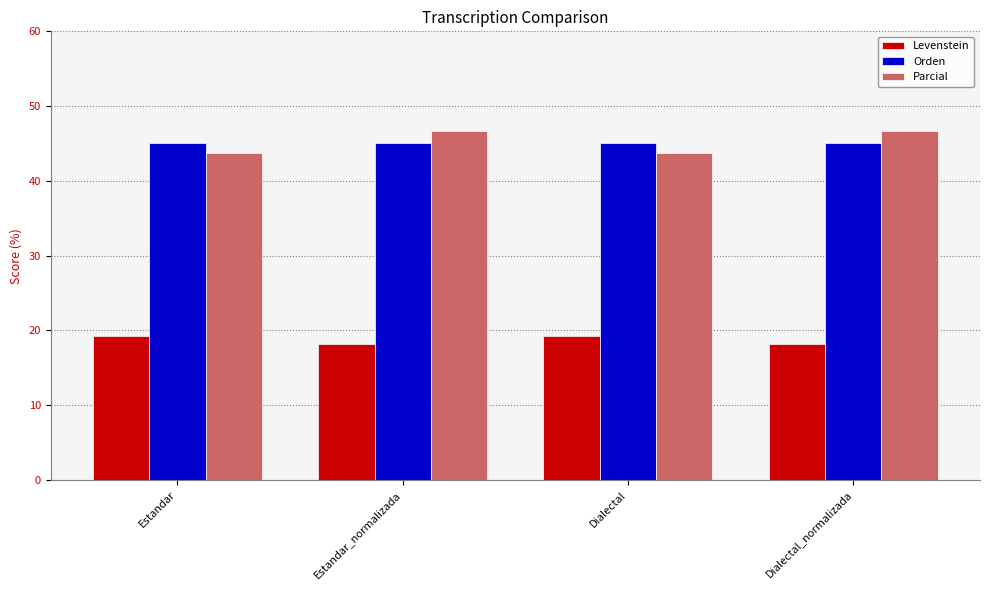

Count the number of data series in this chart.

3